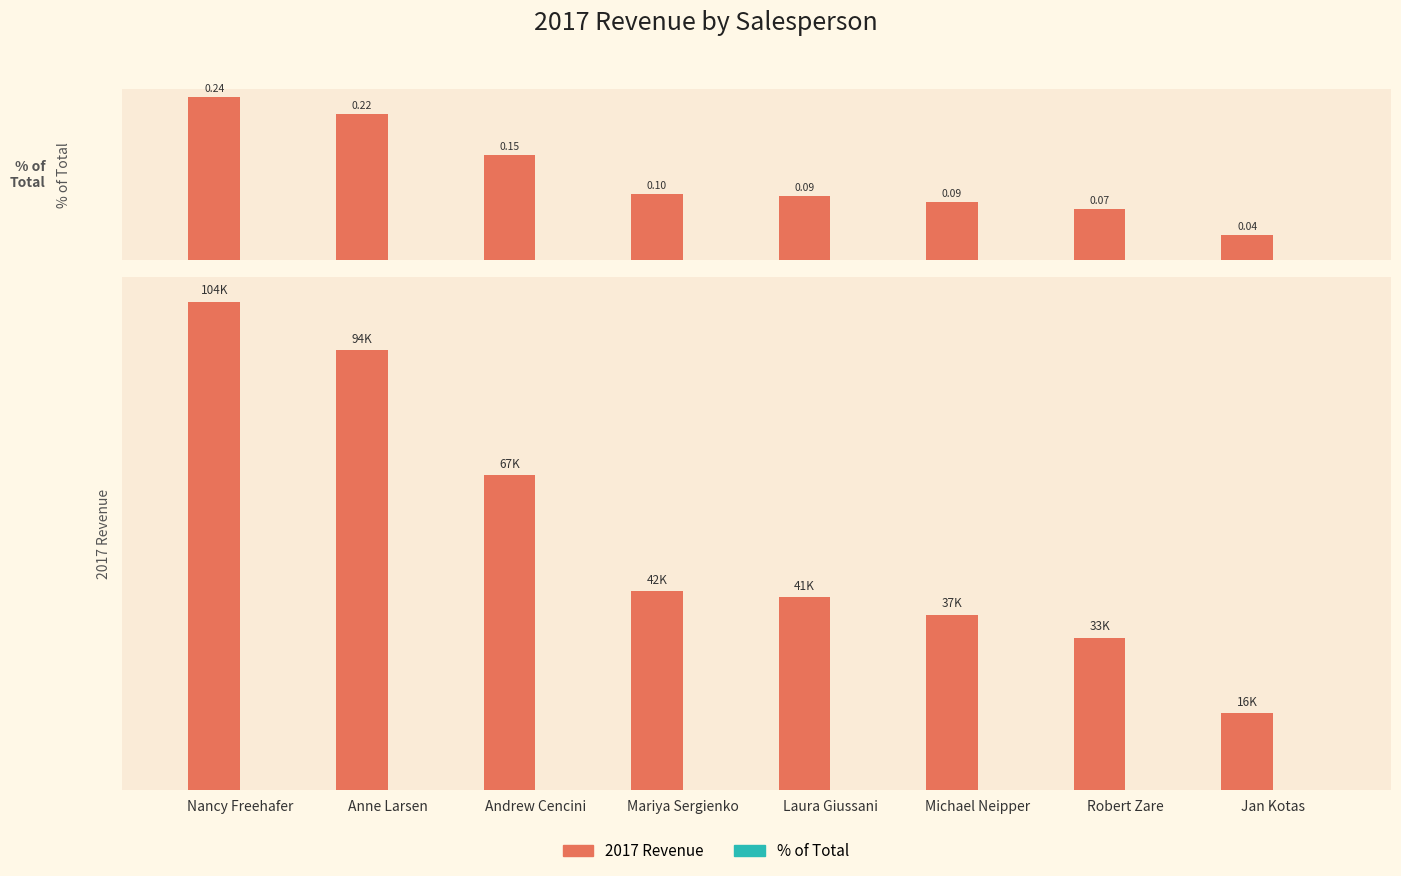

Count the number of categories in the chart.

8